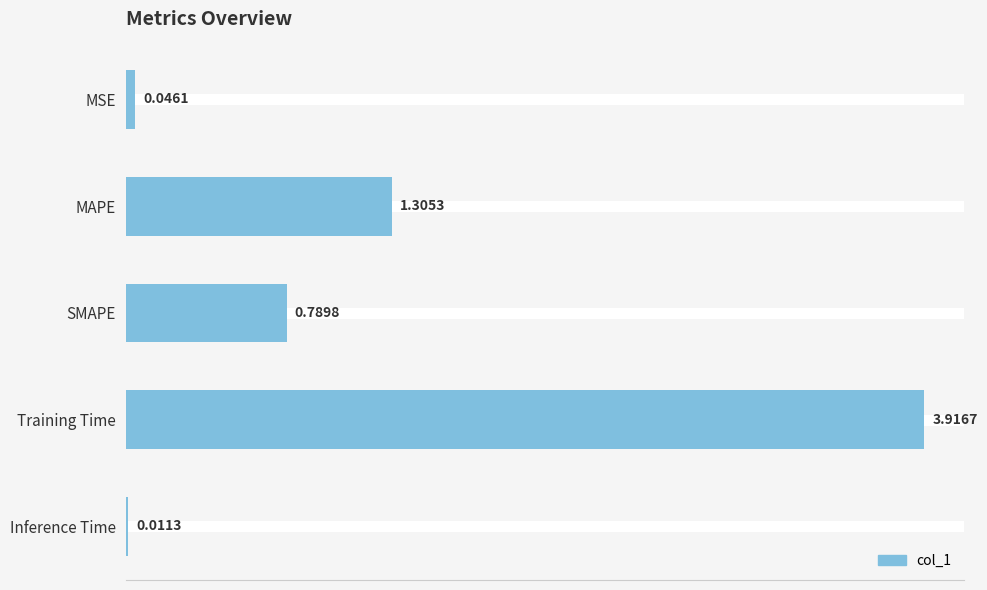

At which category does the chart reach its peak across all series?

Training Time